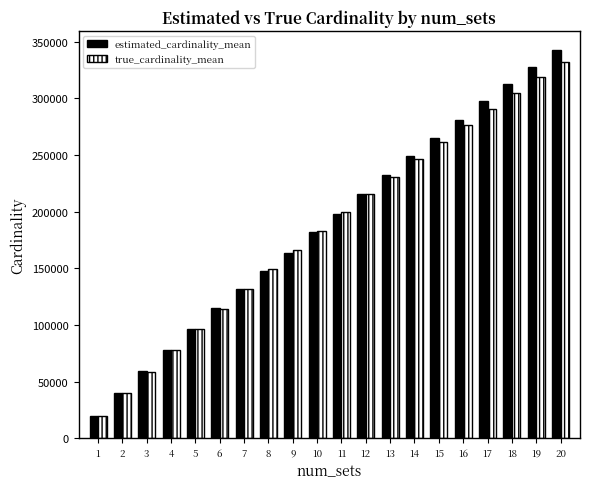

What is the difference between the estimated_cardinality_mean values at 2 and 12?

175722.9